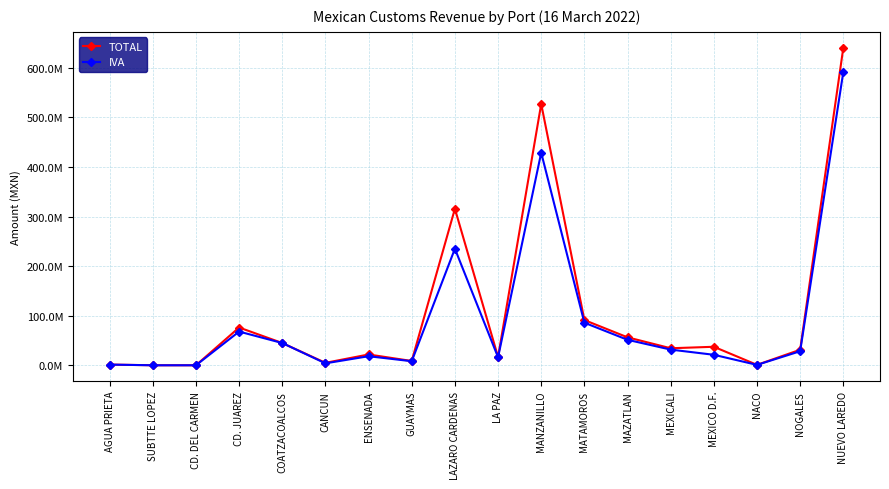

What is the greatest value displayed?

640468753